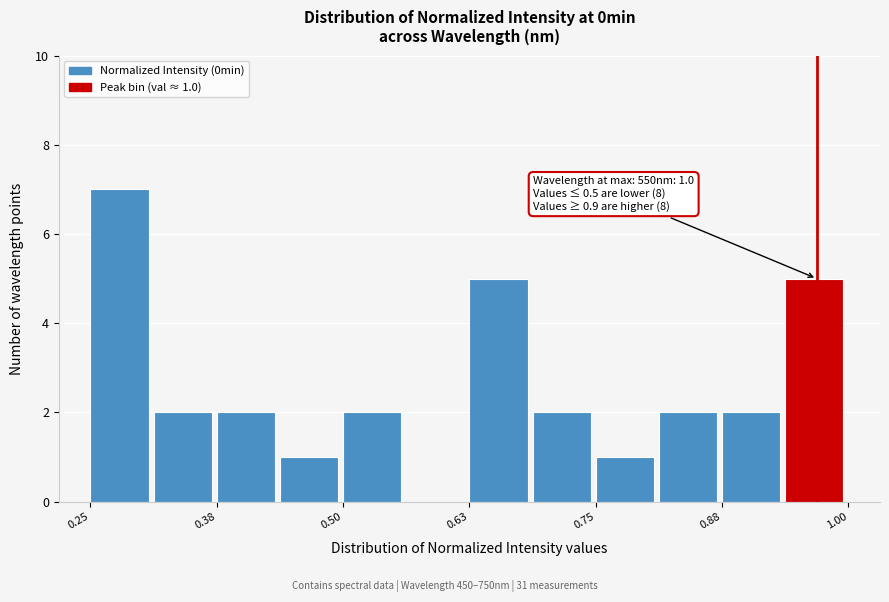

Around what value on the x-axis is the tallest bar? Give the approximate position of its centre, as read against the axis.

0.28